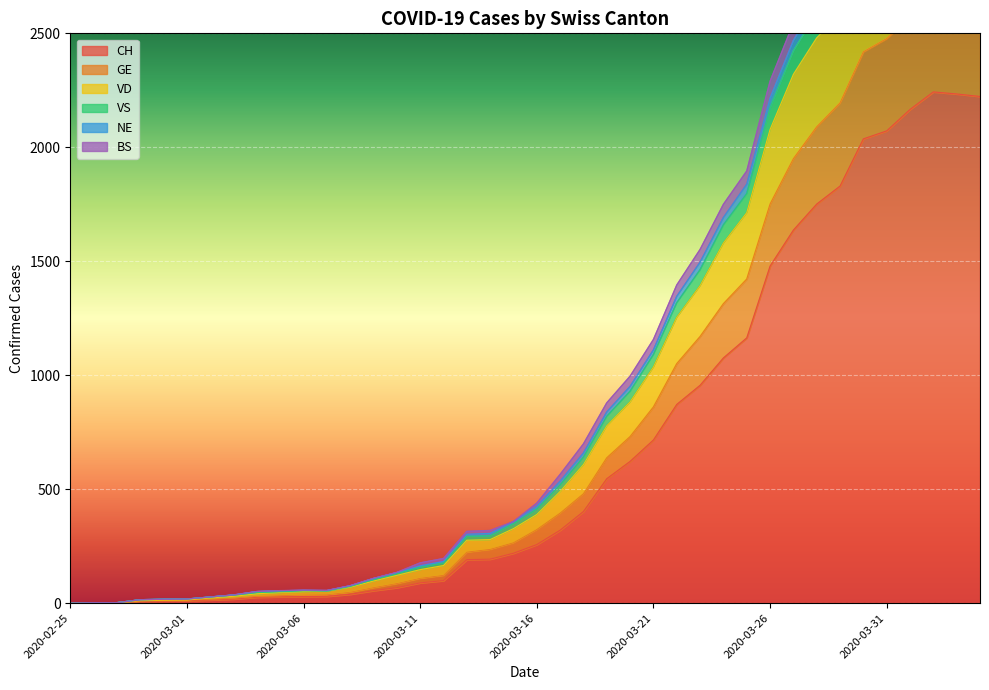

At which category does BS reach its first local peak?

2020-03-06